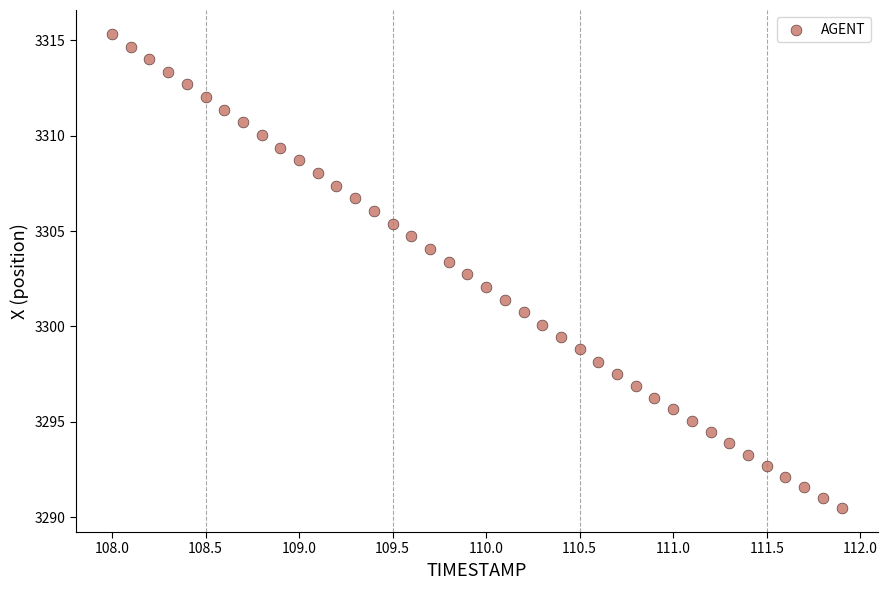

What is the range of X values (max minus min)?

3.9